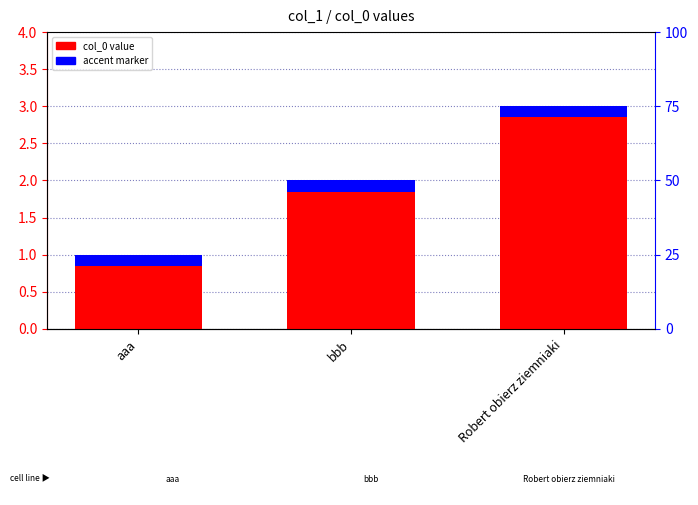

What is the value of the 1st bar from the left?

1